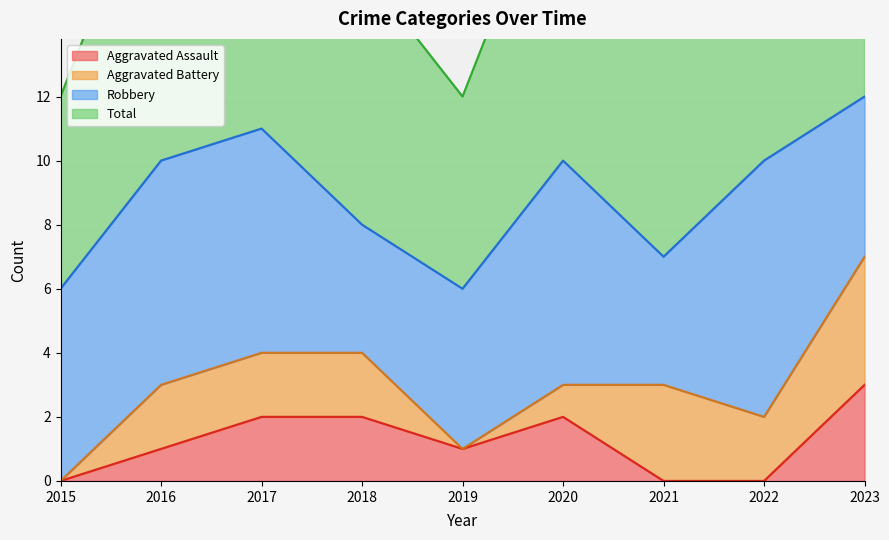

Between 2017 and 2021, which is larger?

2017